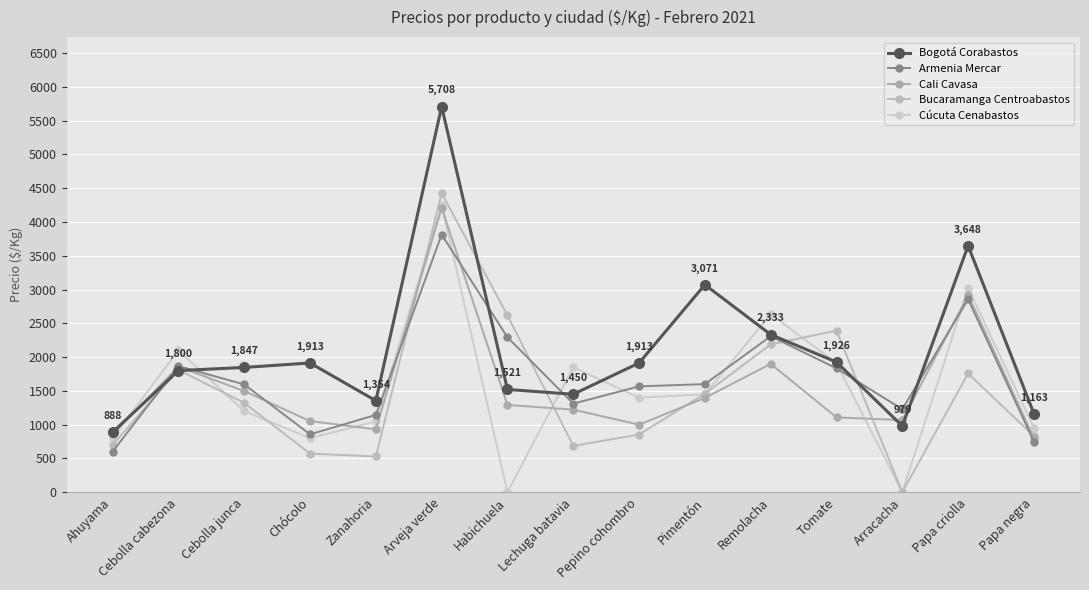

What position from the right is Cebolla junca?

13